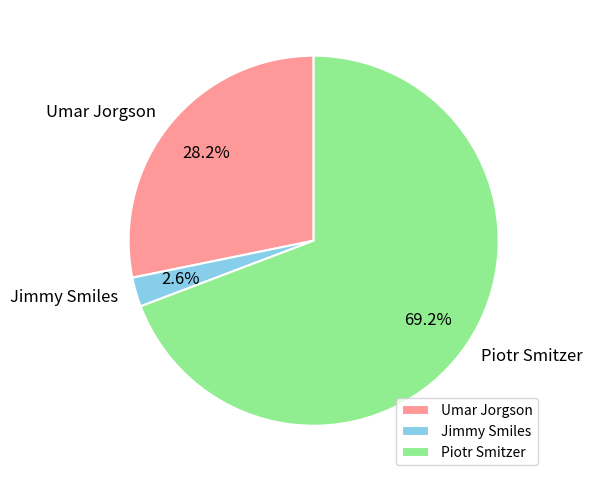

Between Jimmy Smiles and Piotr Smitzer, which is larger?

Piotr Smitzer